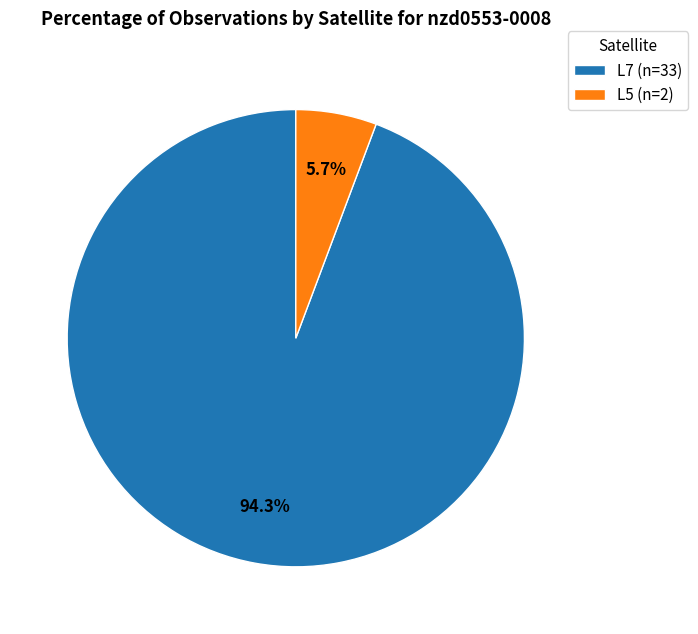

How many slices are in this pie chart?

2